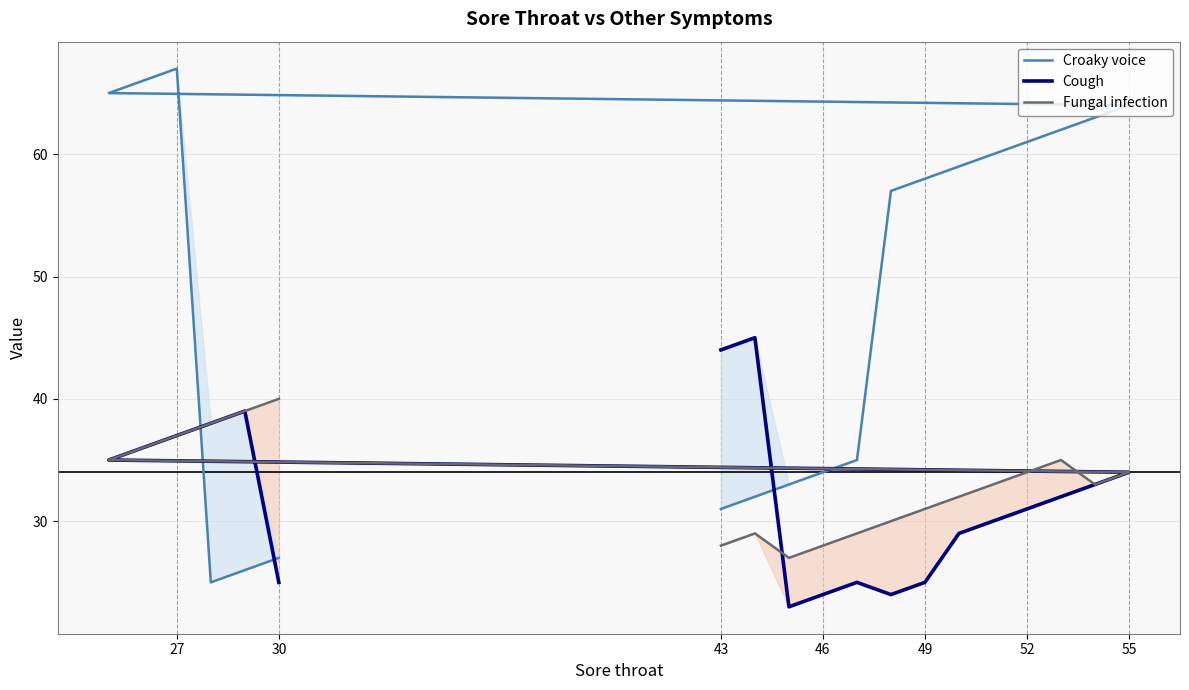

Rank the series by their maximum value, from highest to lowest.

Croaky voice, Cough, Fungal infection